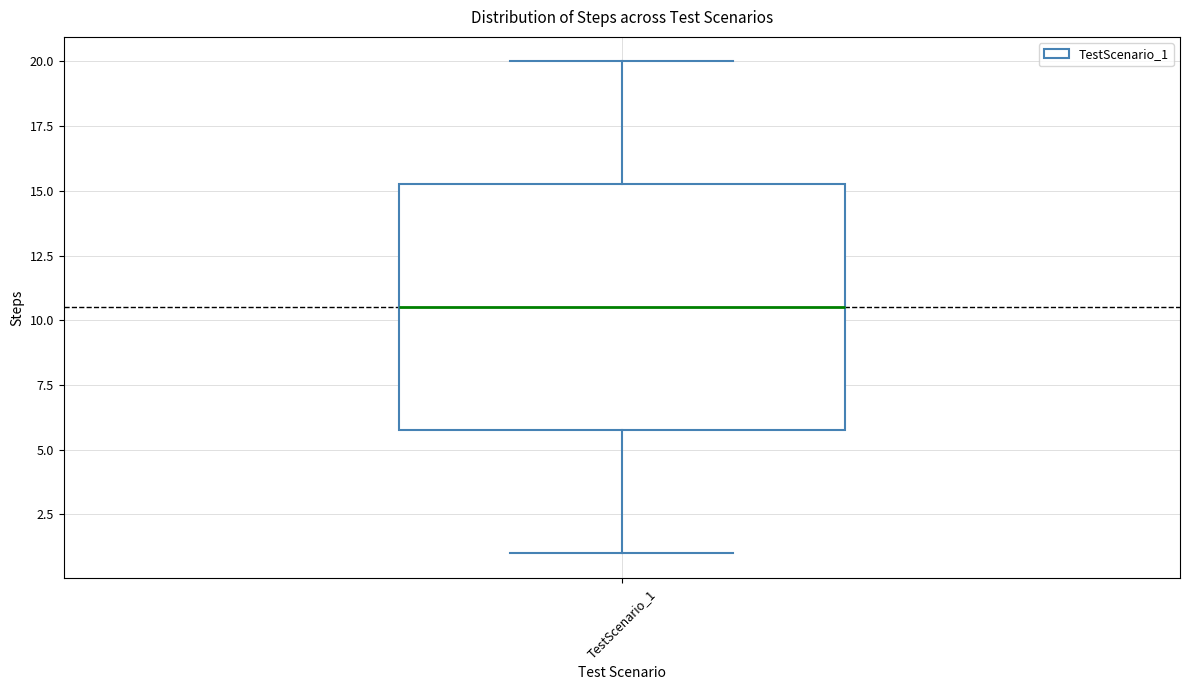

Read this box plot against the y-axis: the position of the median line, the range covered by the box, and the ends of both whiskers. The values are not printed on the chart, so give them approximately, as read against the axis.

median 10.5, box 6.0 to 15.5, whiskers 1.0 to 20.0